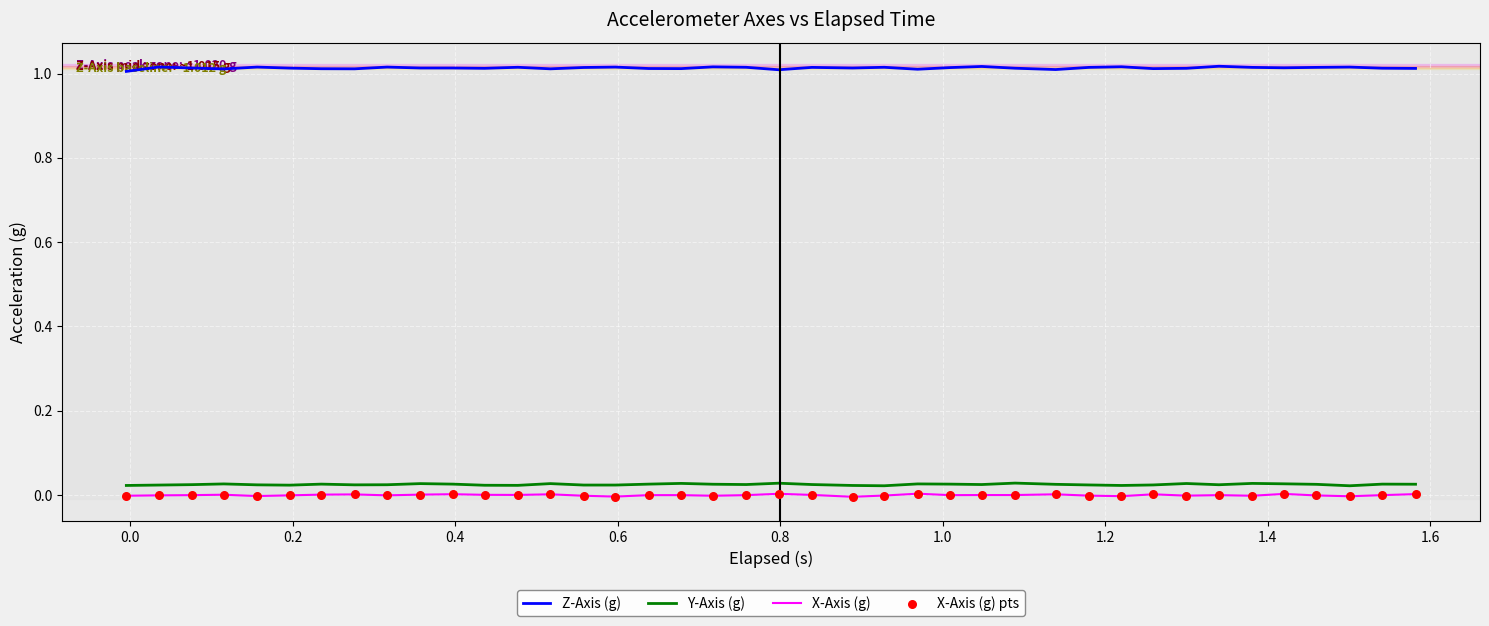

Which series has the largest total across all categories?

Z-Axis (g)